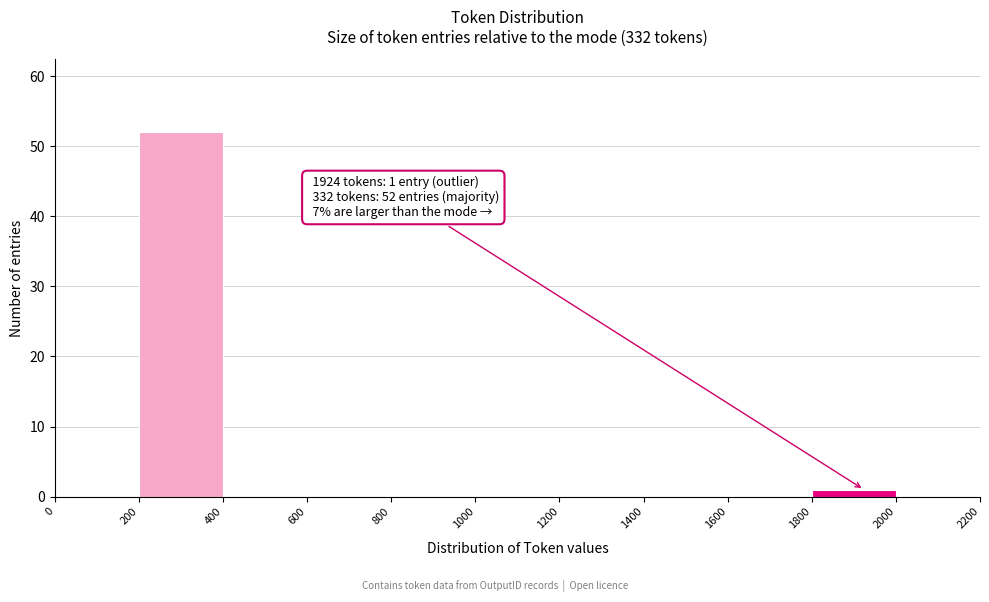

Which range on the x-axis has the tallest bar?

200 to 400